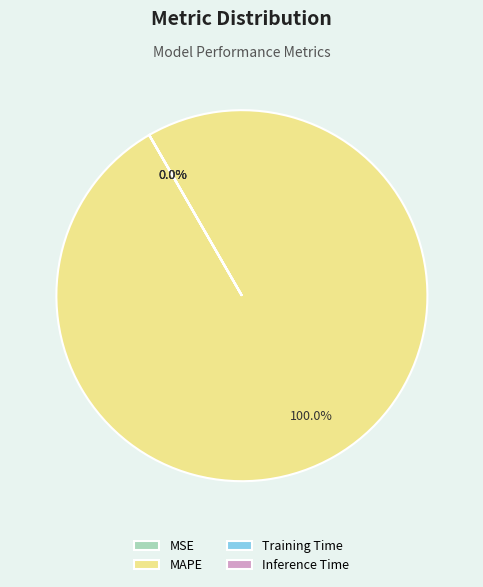

What percentage do MAPE and MSE together represent?

100.0%